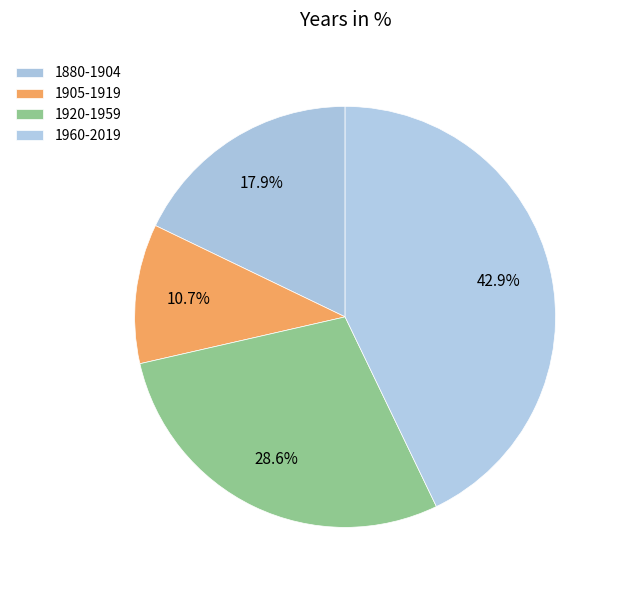

Which slice is the smallest?

1905-1919